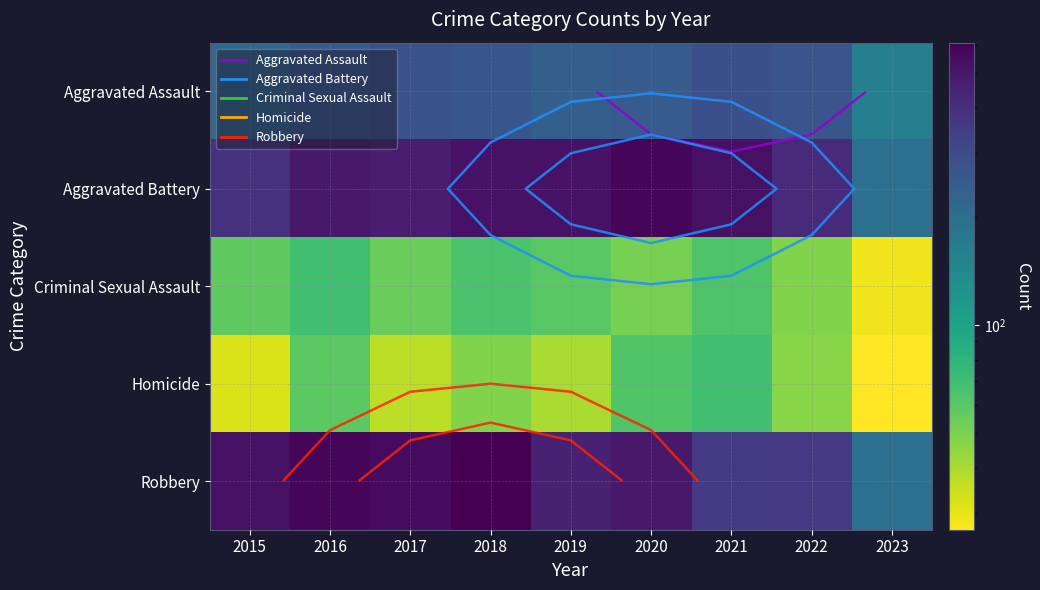

What is the total value across all series at 2021?

1304